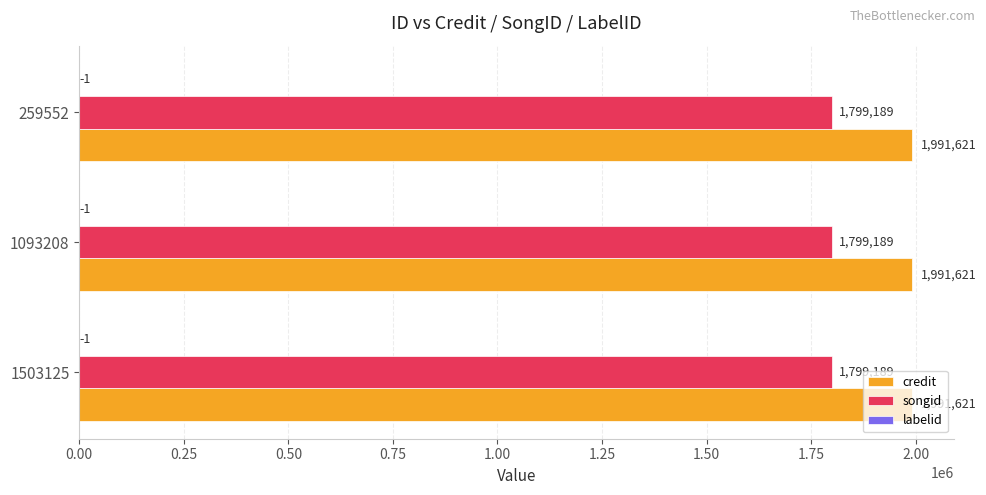

What is the approximate value of credit at 1503125?

1991621